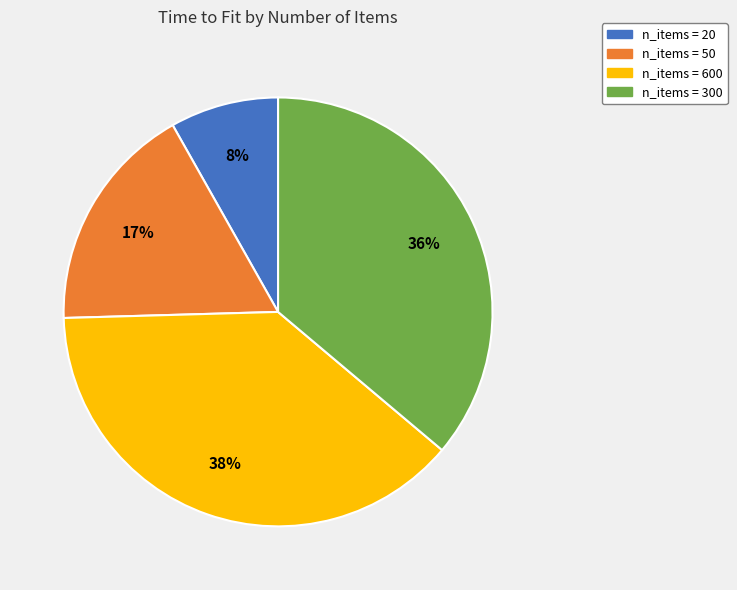

Which slice is the largest?

n_items = 600